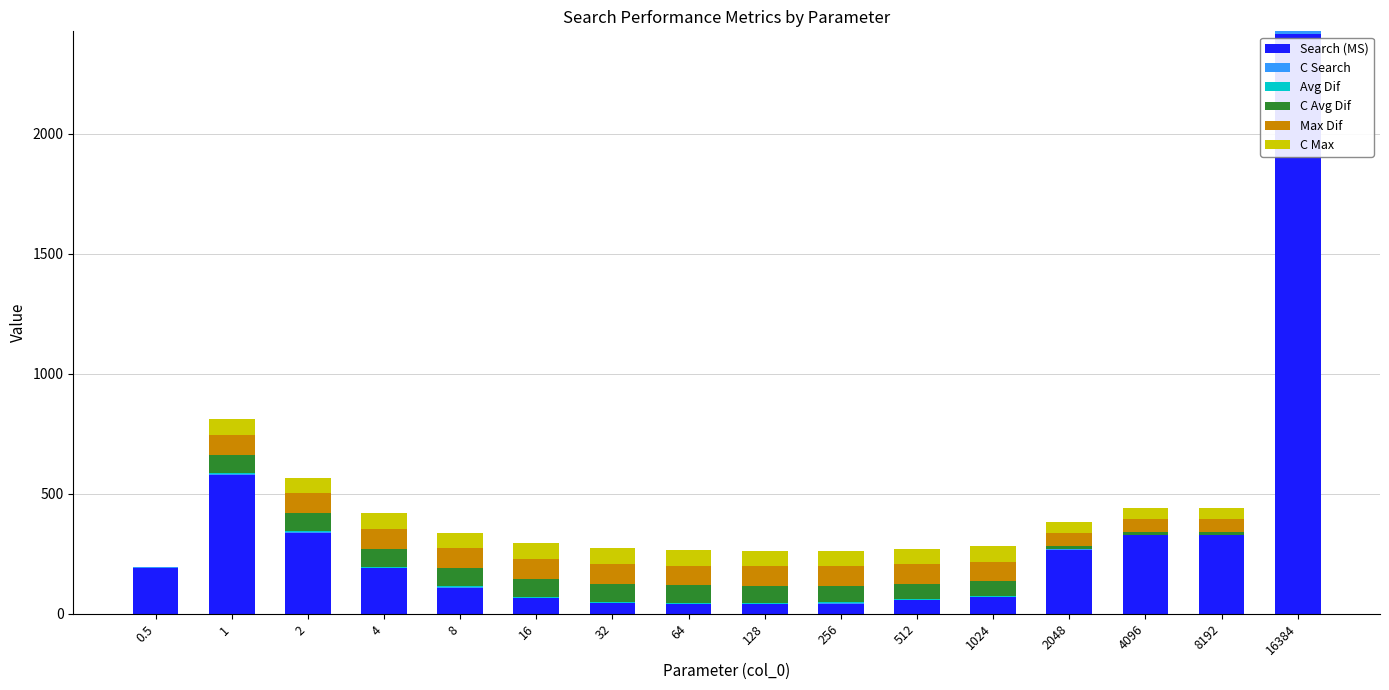

What is the sum of all Search (MS) values?

5106.7